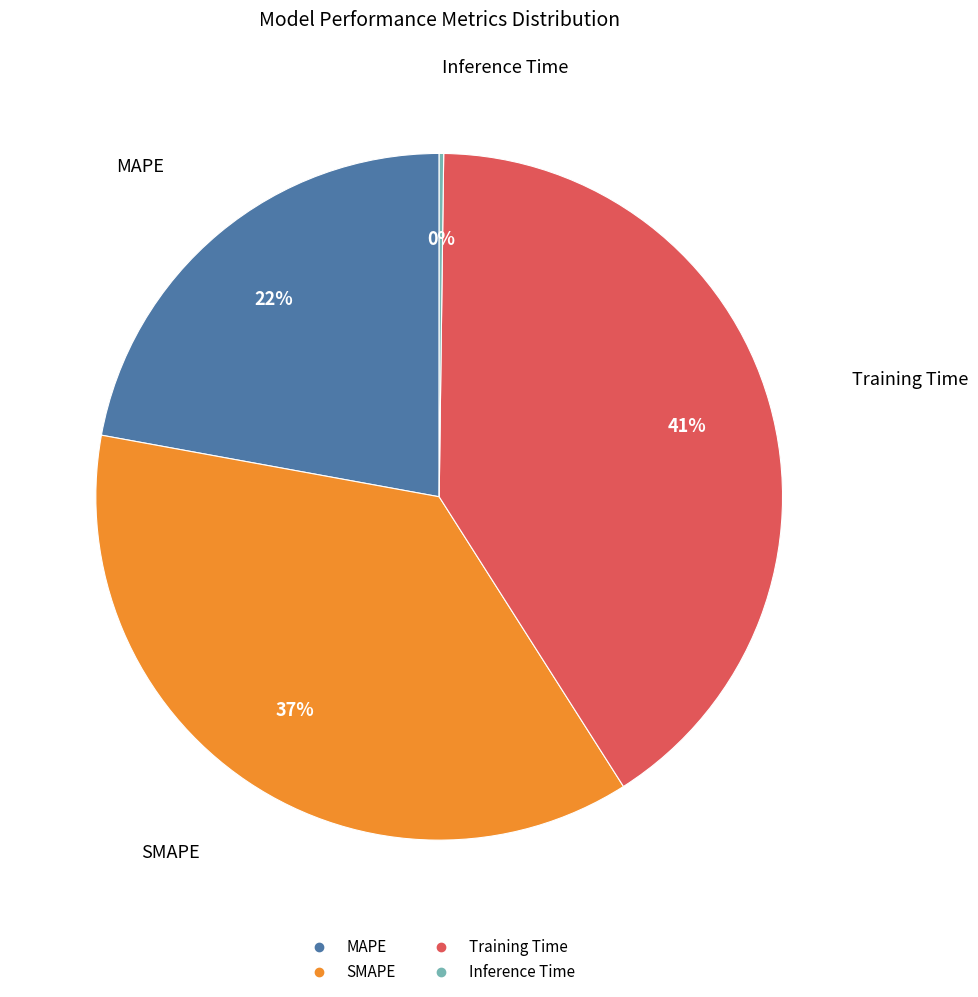

Combined, do Training Time and SMAPE account for over 50%?

Yes